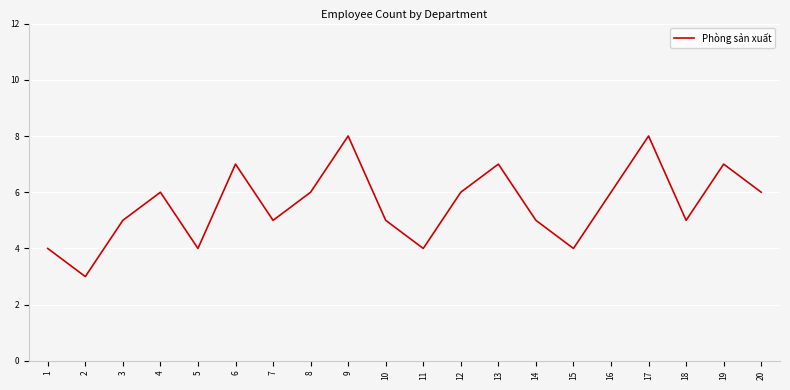

What is the minimum value shown in the chart?

3